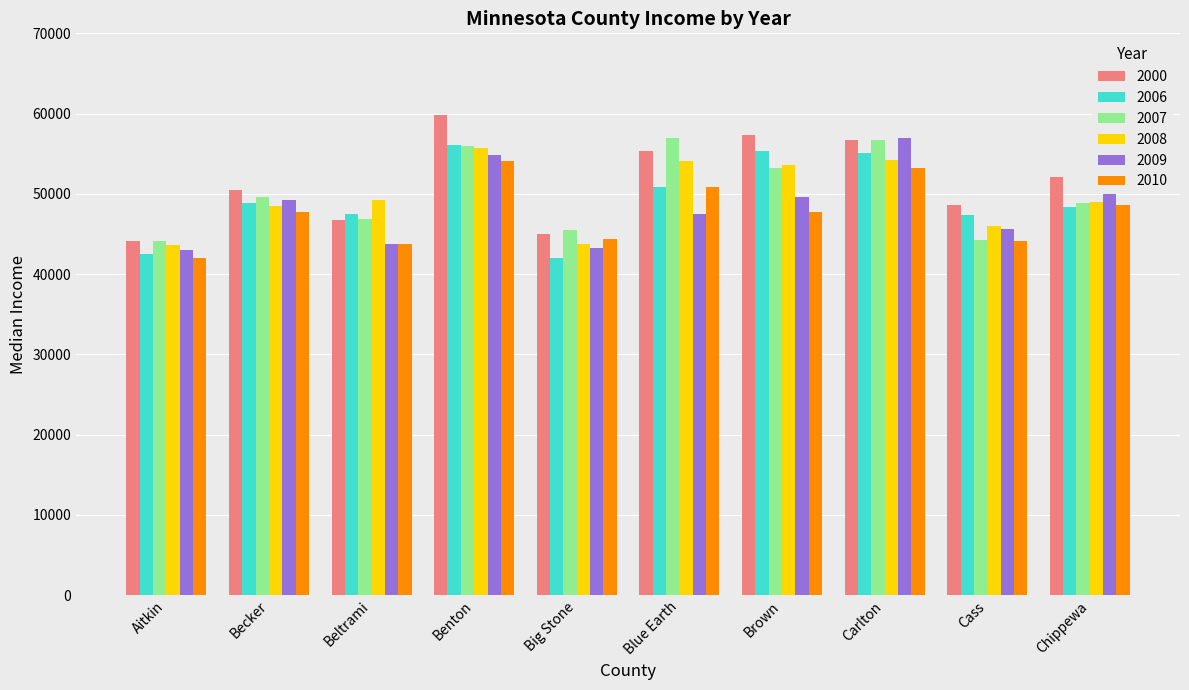

What is the label of the 2nd bar from the left?

Becker